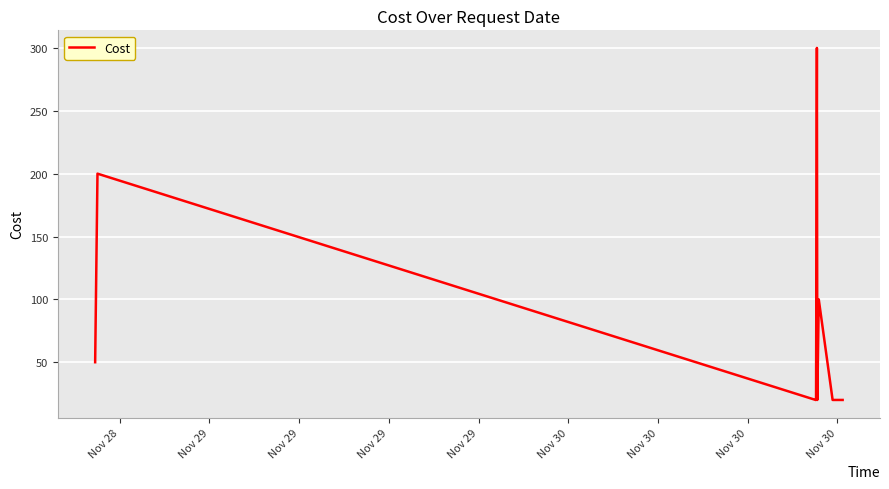

What is the greatest value displayed?

300